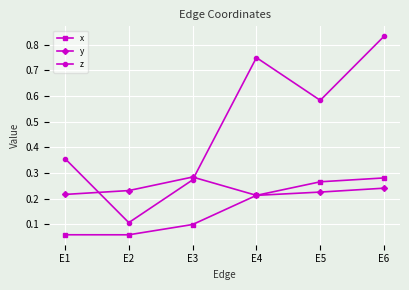

Which series ends up on top after the final intersection of z and y?

z